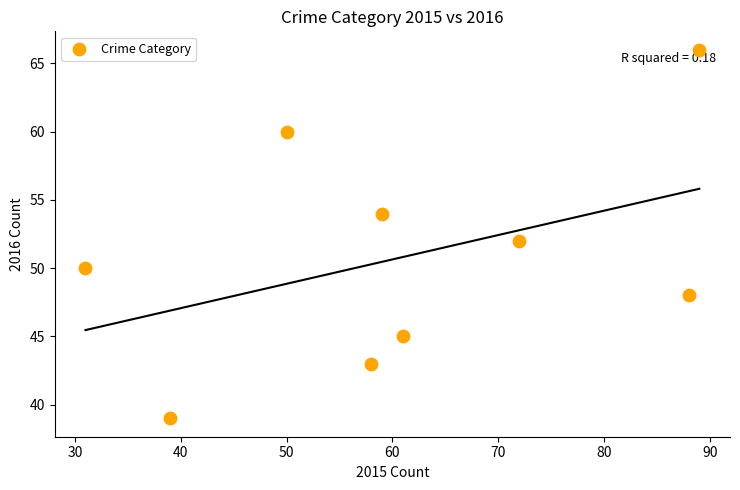

What is the range of X values (max minus min)?

58